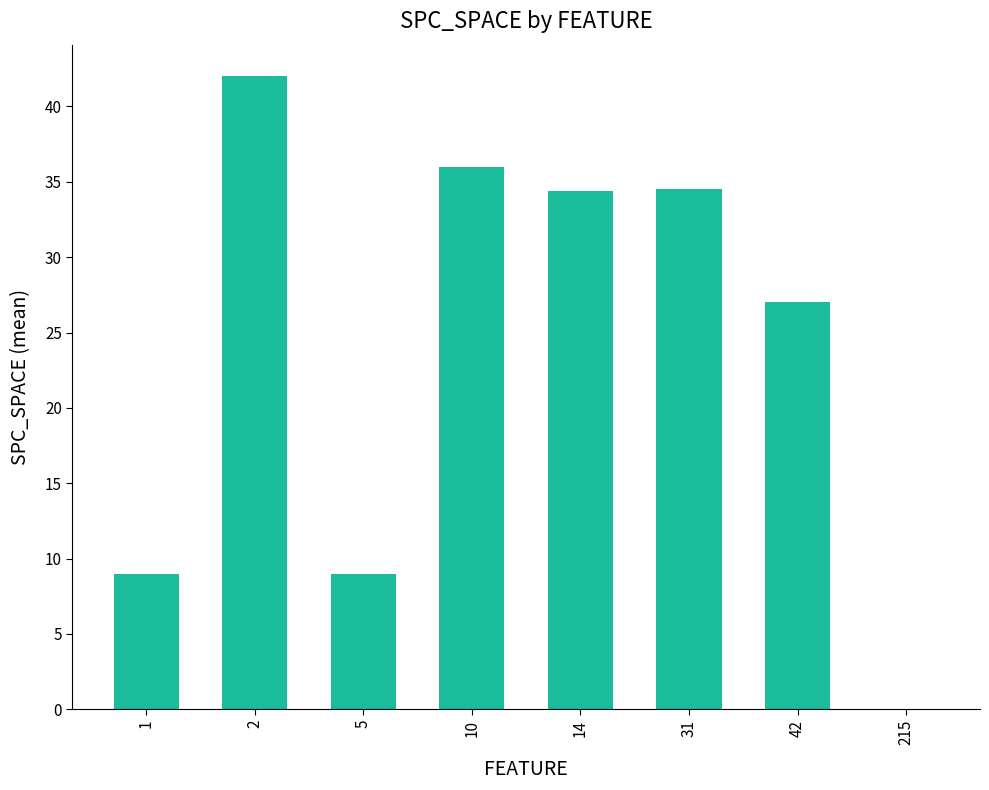

What is the change in value from 5 to 31?

+25.5